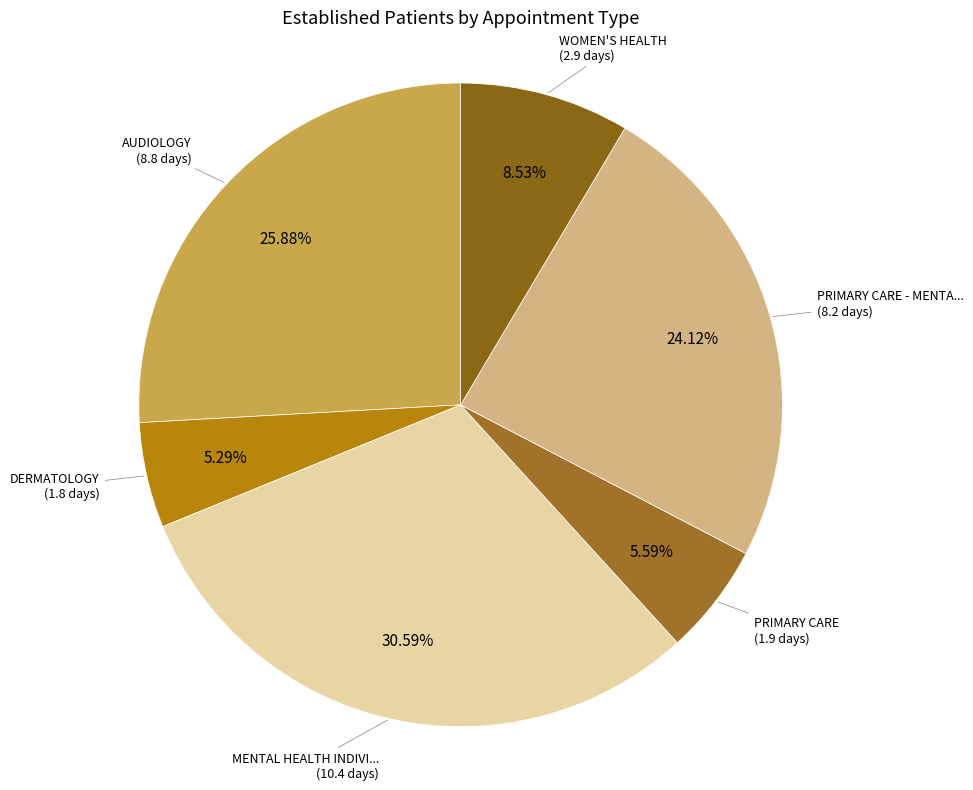

To the nearest percent, what is the difference between the largest and smallest slice percentages?

25%